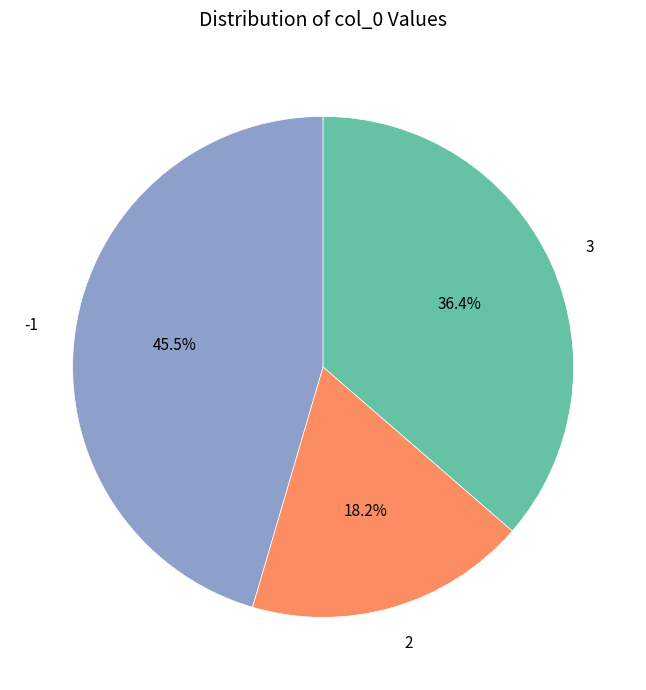

Between -1 and 2, which is larger?

-1